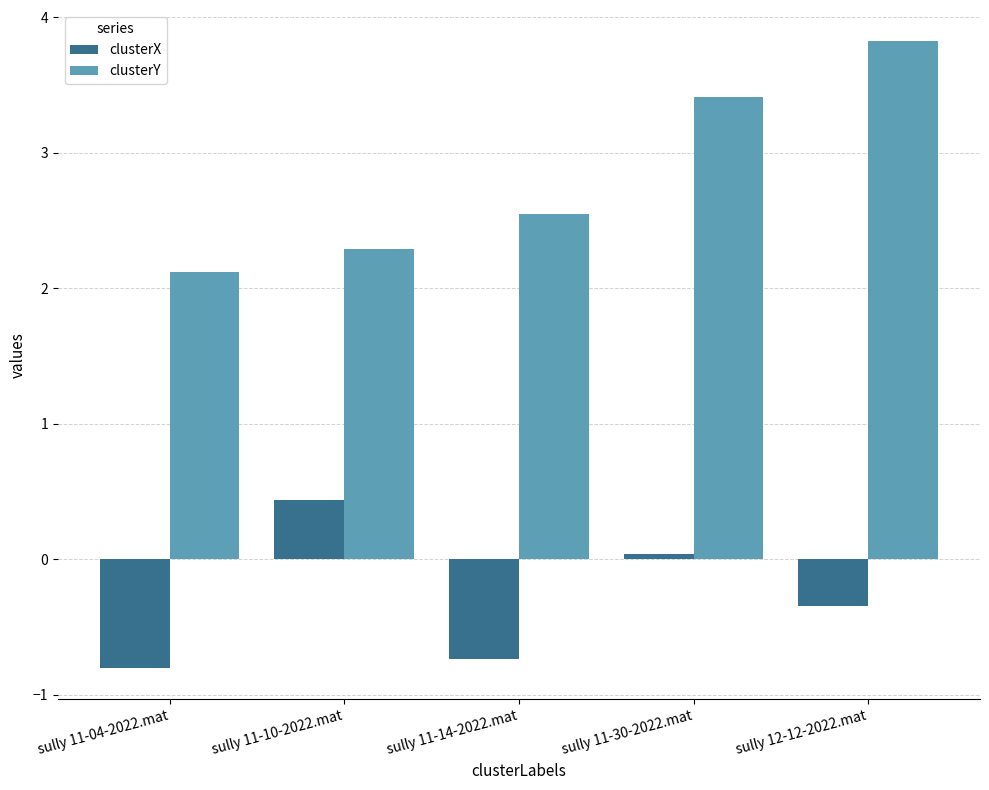

Which series changed the most between sully 11-10-2022.mat and sully 12-12-2022.mat?

clusterY